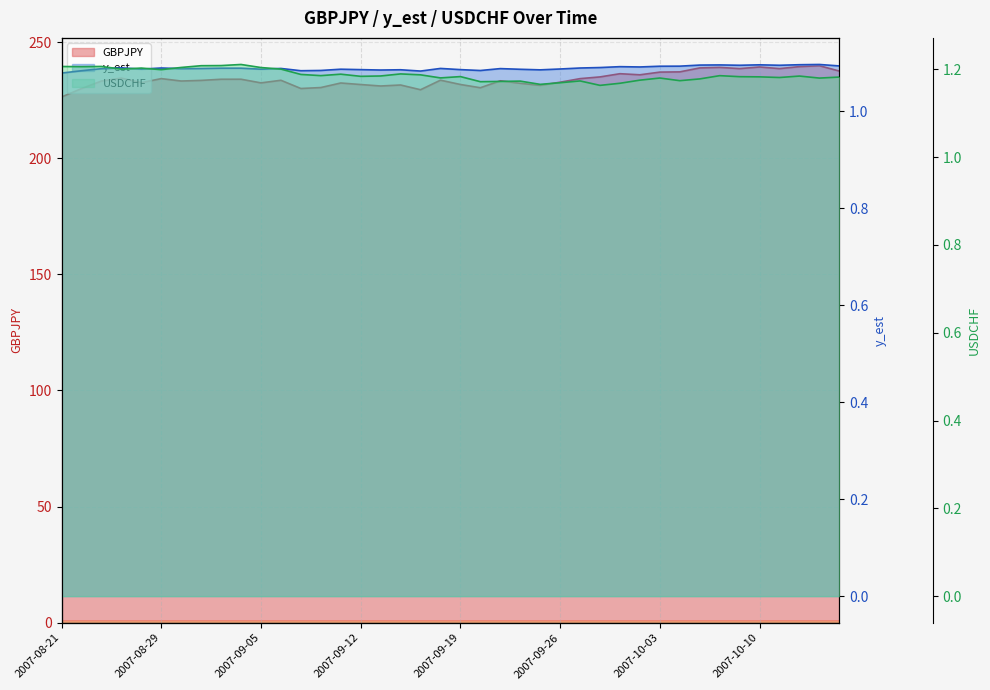

At how many categories does at least one series exceed 233?

24